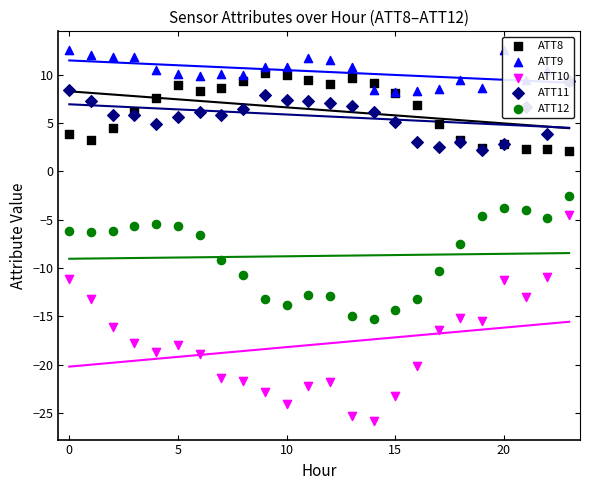

Which series contains the lowest Y value?

ATT10